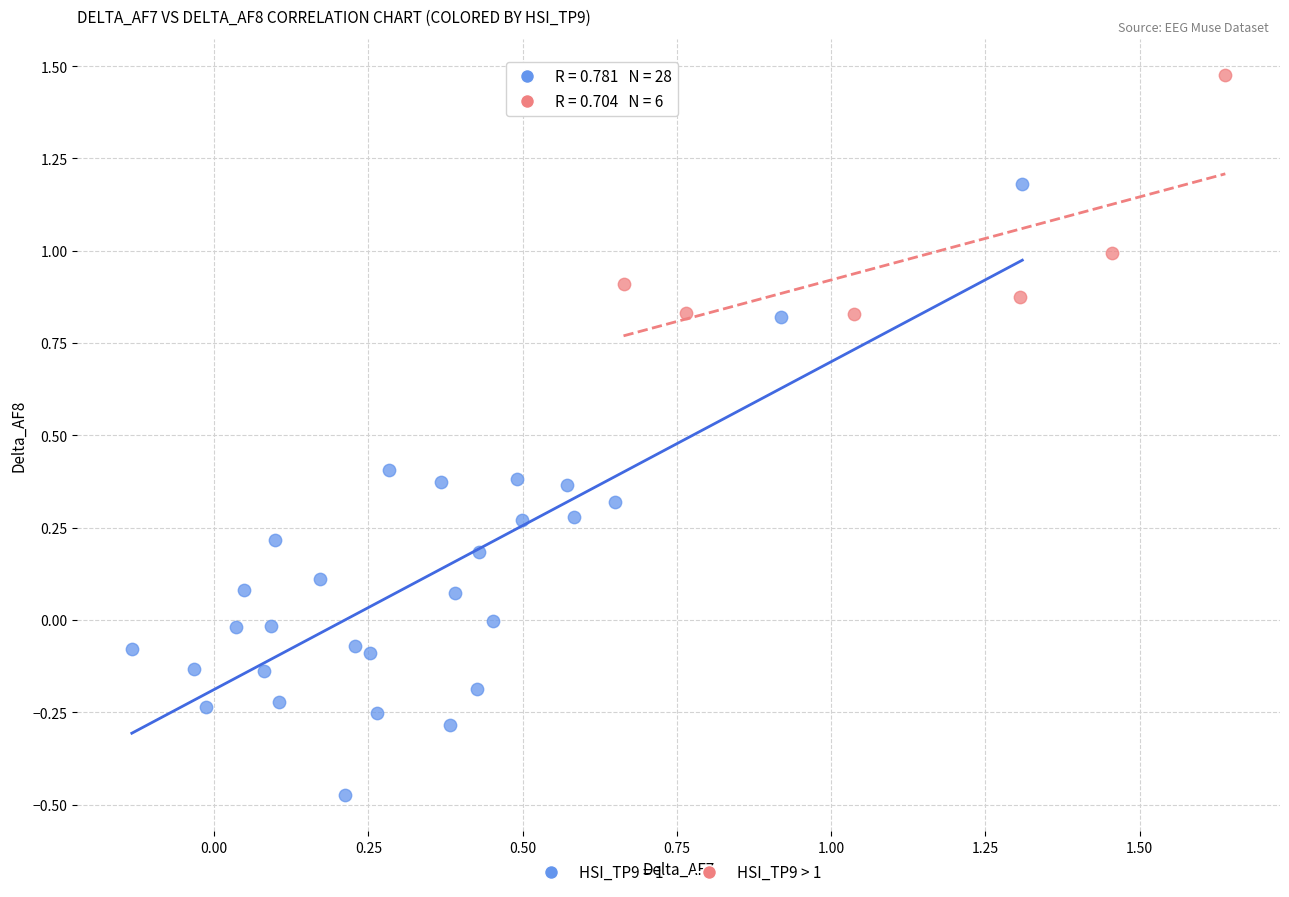

Which series reaches the maximum Y coordinate?

HSI_TP9 > 1